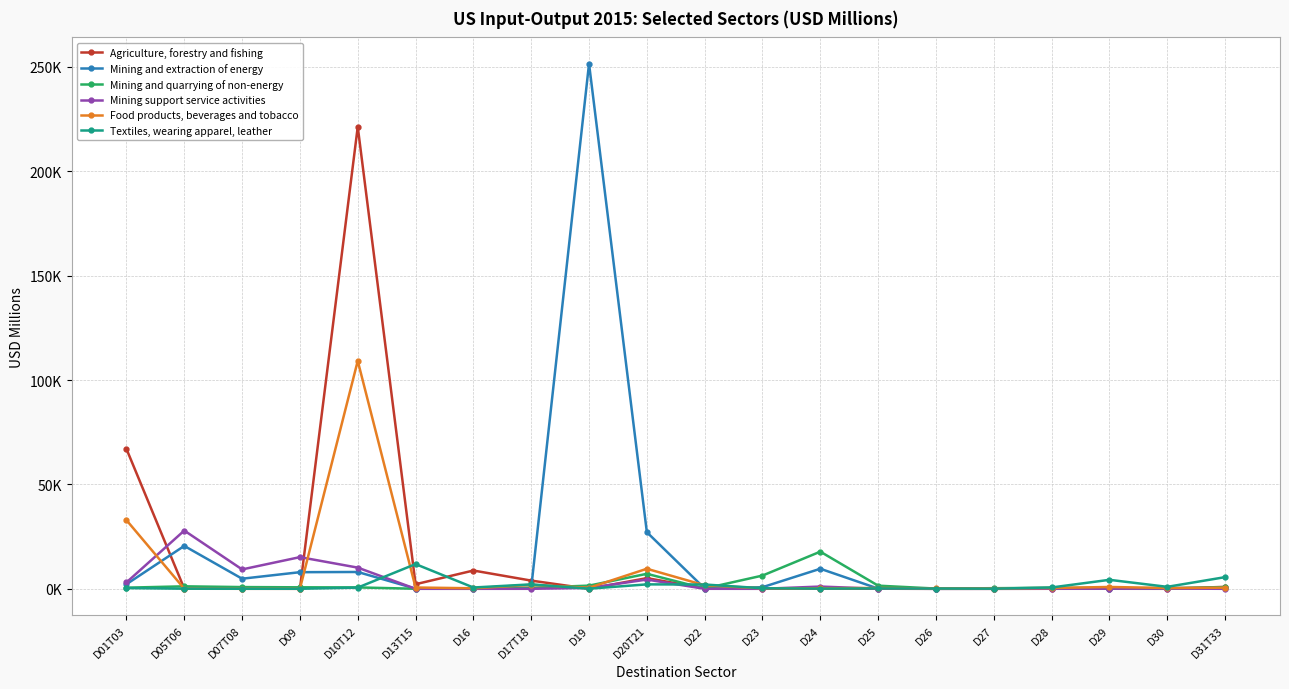

Does the chart have visible grid lines?

Yes